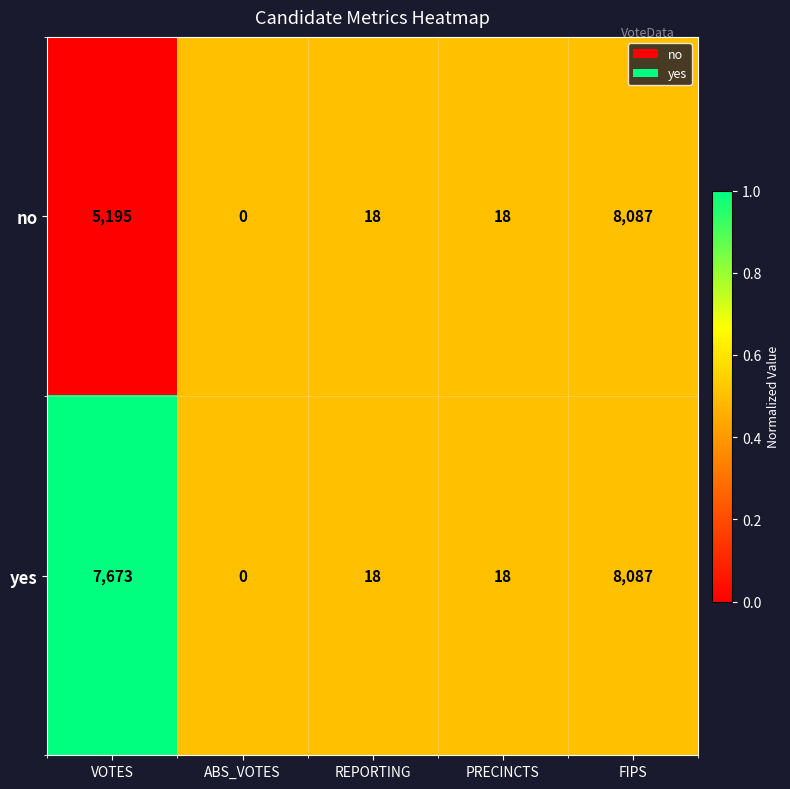

Count the number of data series in this chart.

2